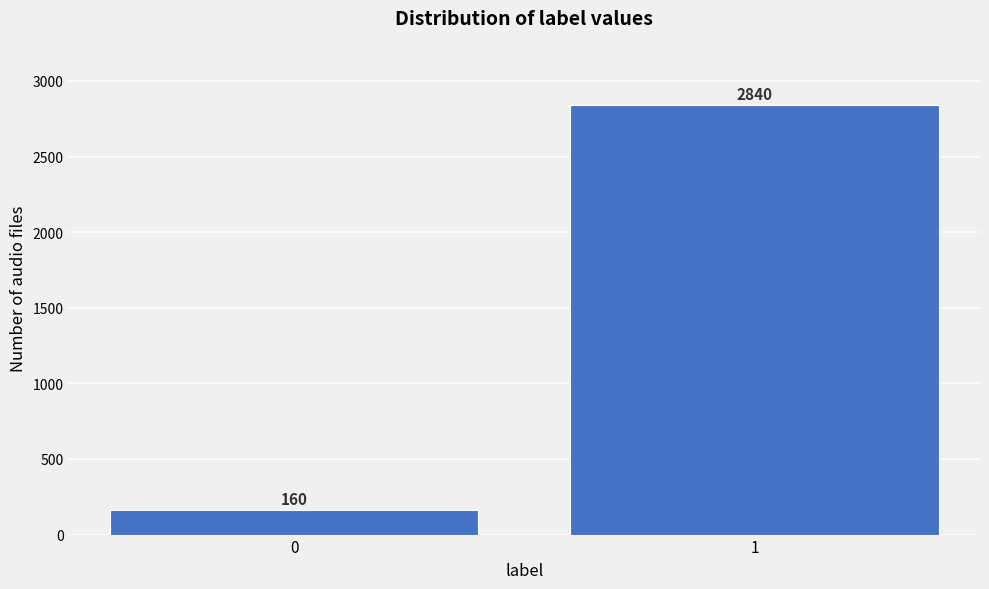

Reading left to right, transcribe all the data shown in this chart.

160	2840